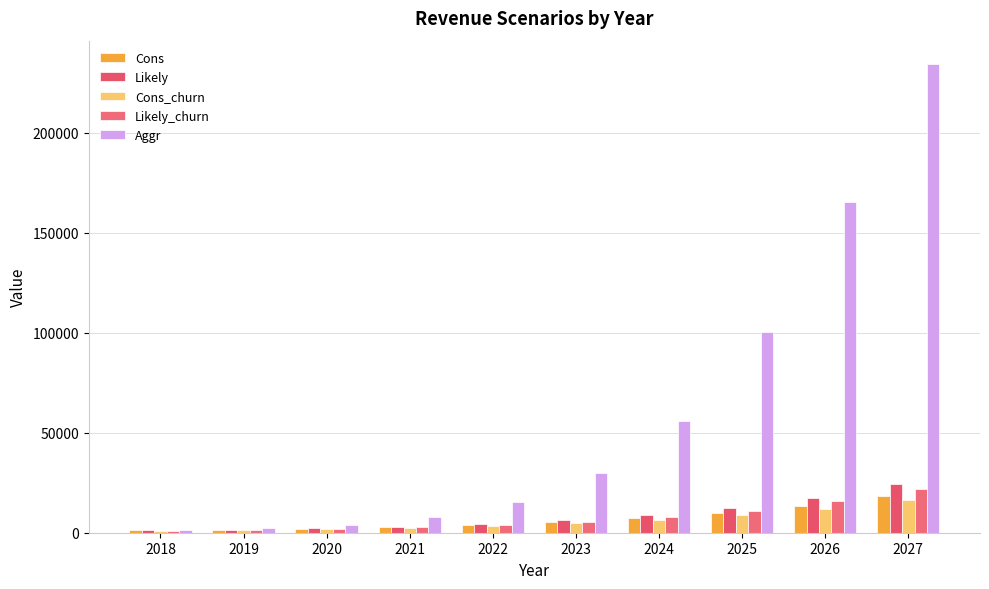

How many values in the Likely_churn series are below 5544?

5